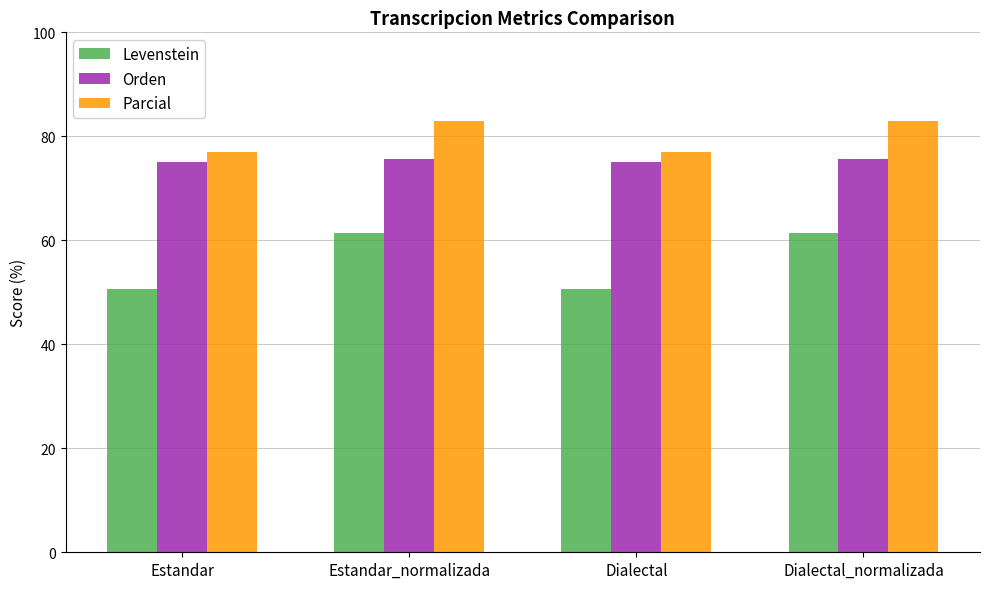

True or false: Orden has a value of 25.5 at Dialectal.

False